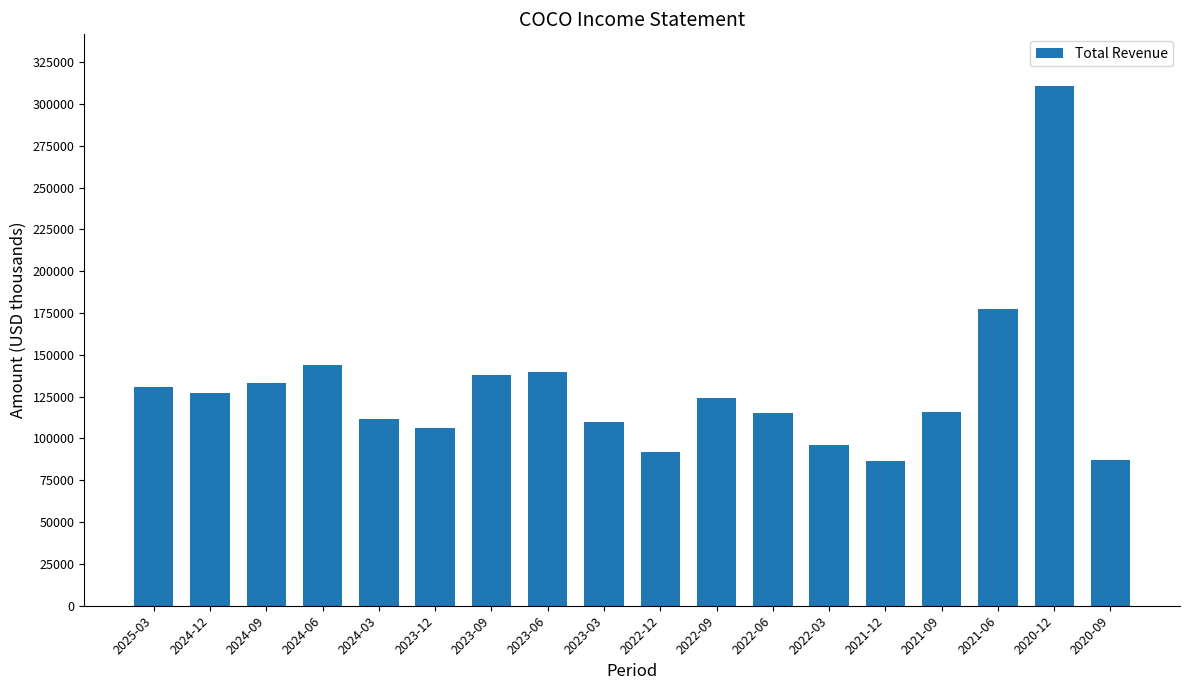

What is the label of the 9th bar from the left?

2023-03